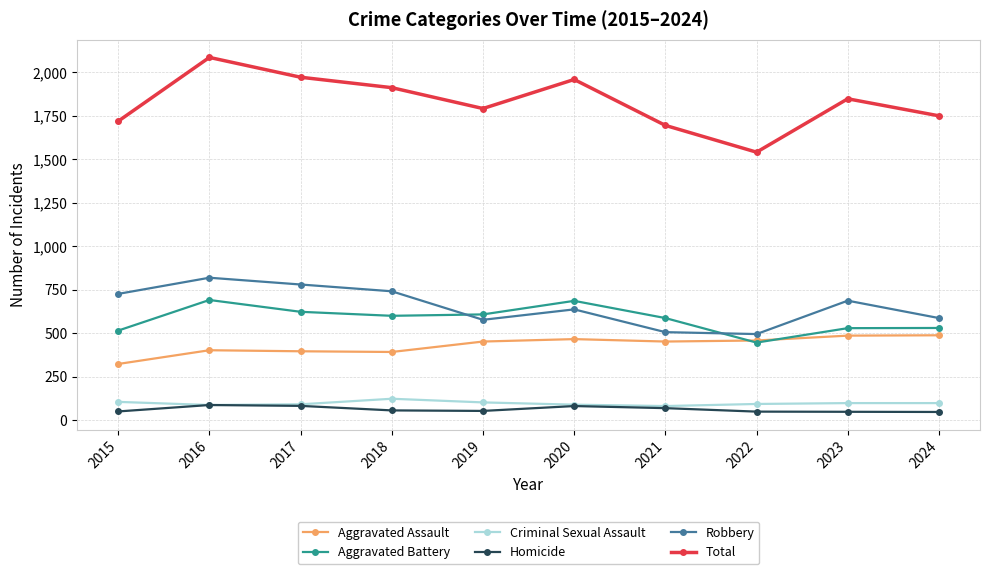

In Total, how many points are lower than both neighbors (excluding endpoints)?

2